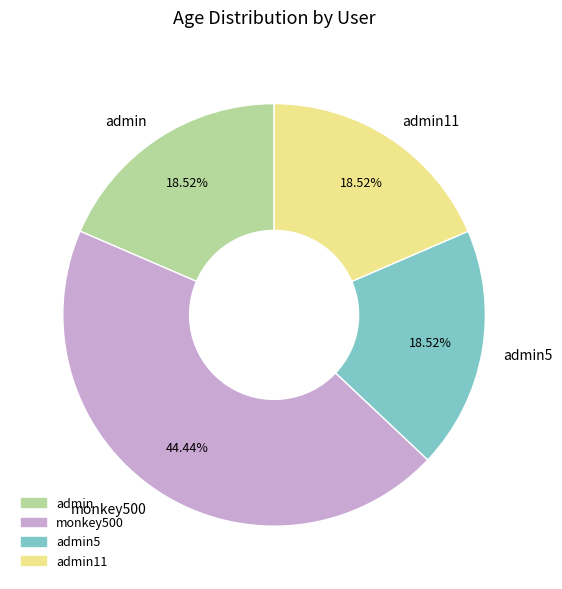

Is the sum of monkey500 and admin11 greater than half?

Yes